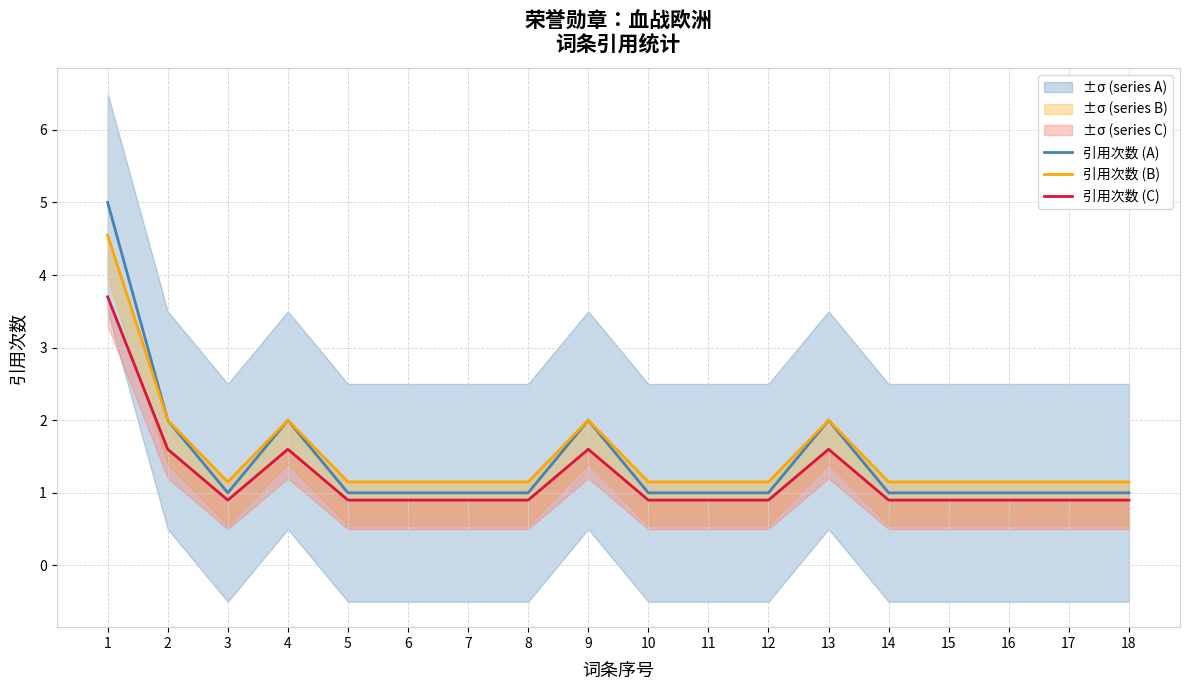

Where is the first local minimum for 引用次数 (B)?

3